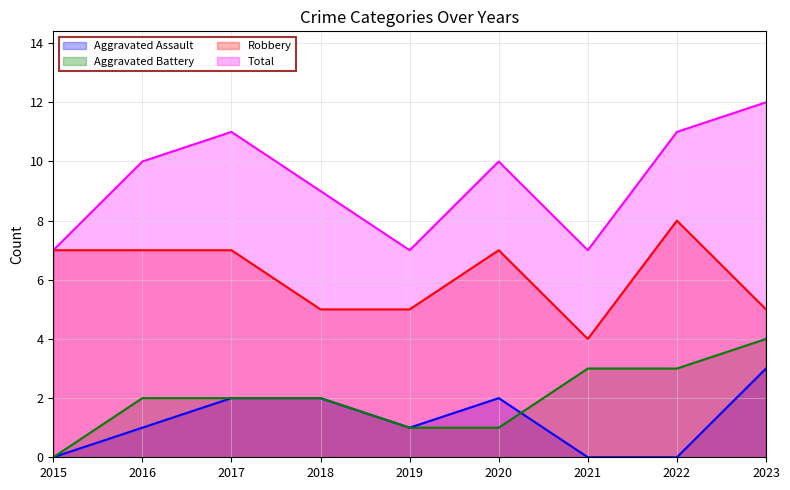

What is the highest value of the Aggravated Assault series?

3